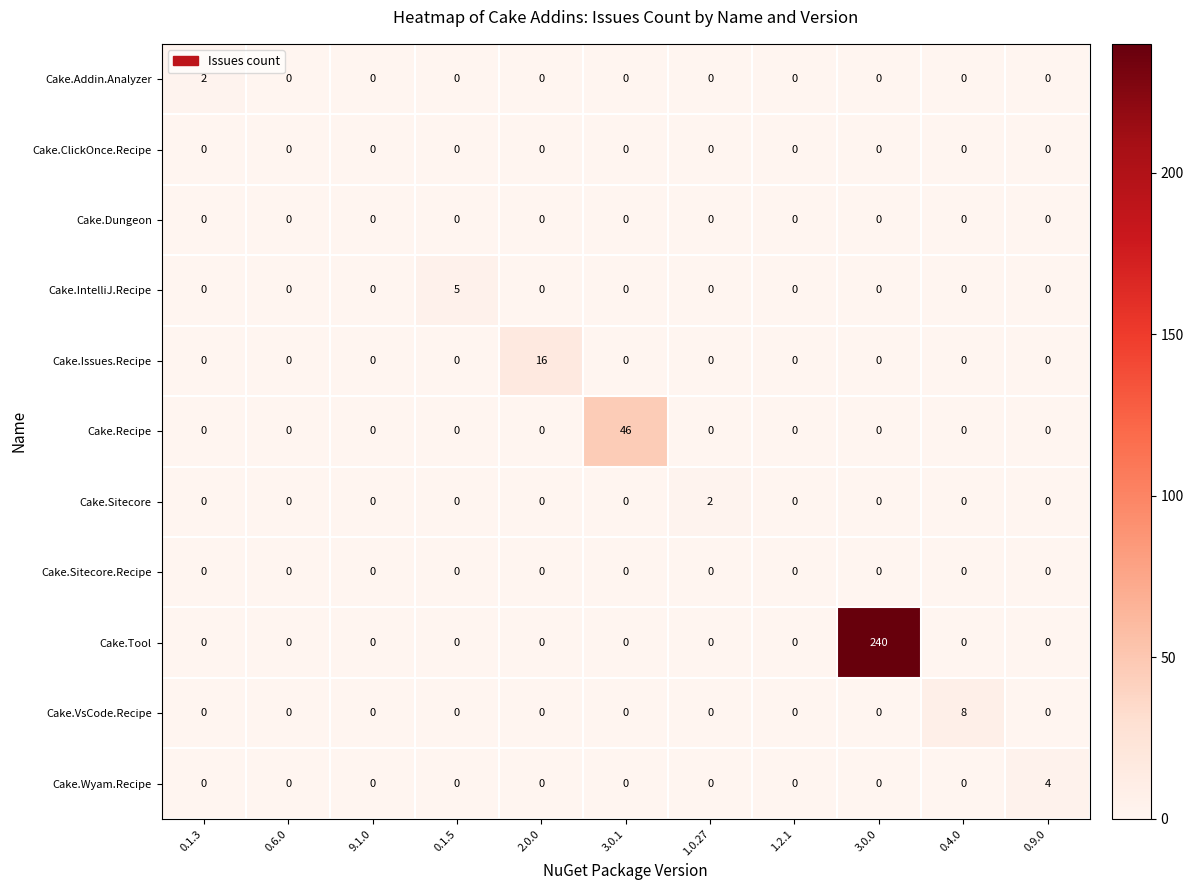

What is the maximum value for Cake.Recipe?

46